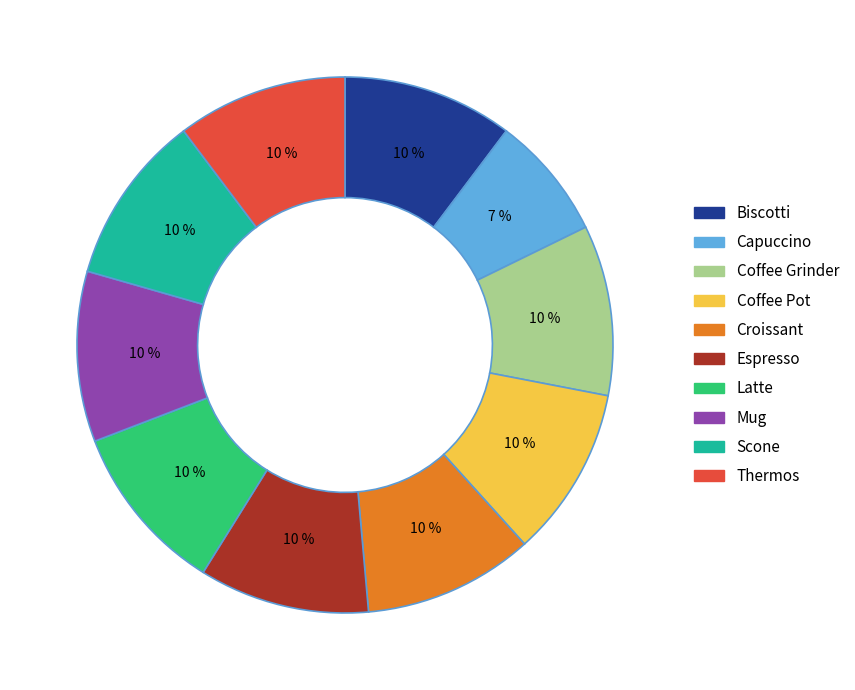

To the nearest percent, what is the combined percentage of Espresso and Coffee Grinder?

21%